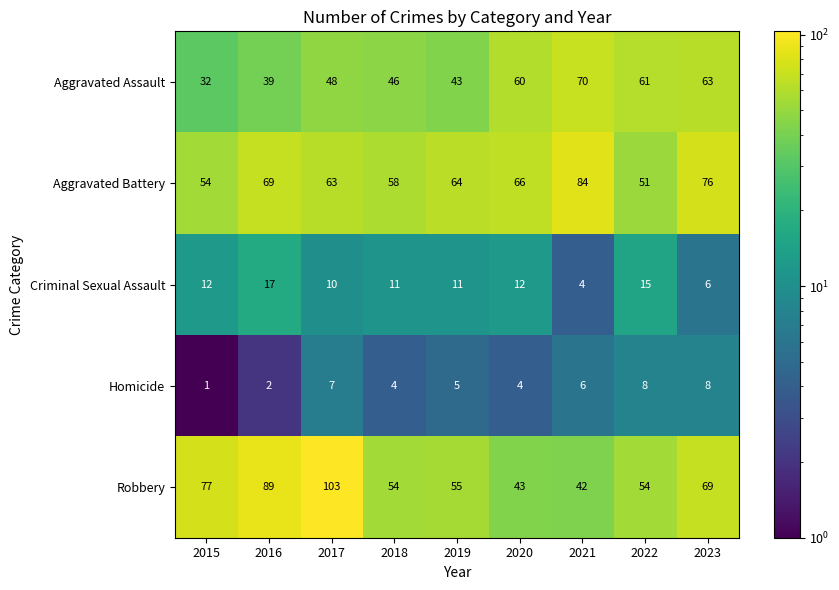

At which category is the sum across all series the highest?

2017